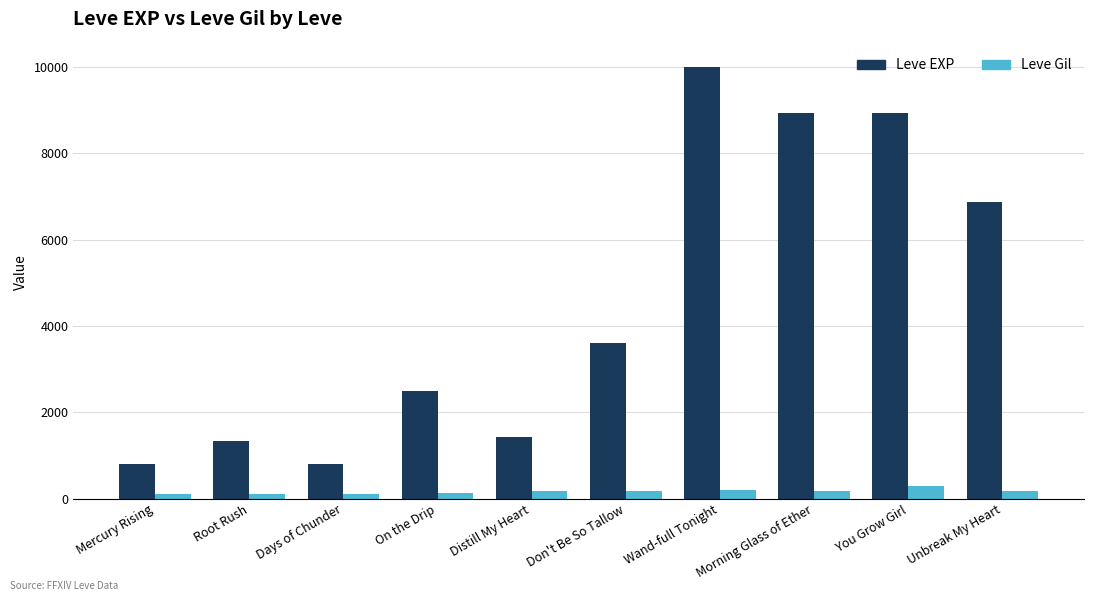

What position from the right is Days of Chunder?

8